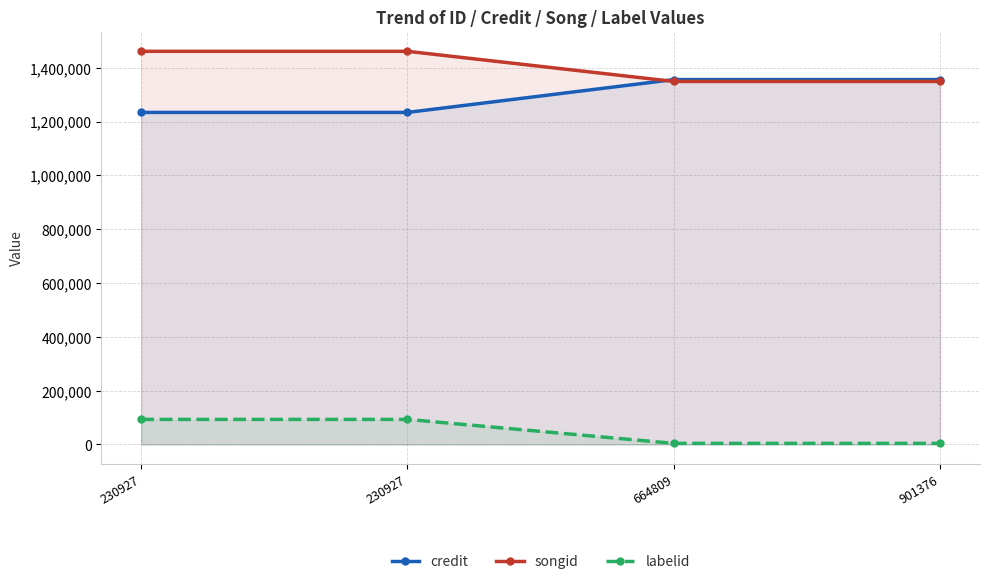

How many distinct data groups are displayed?

3